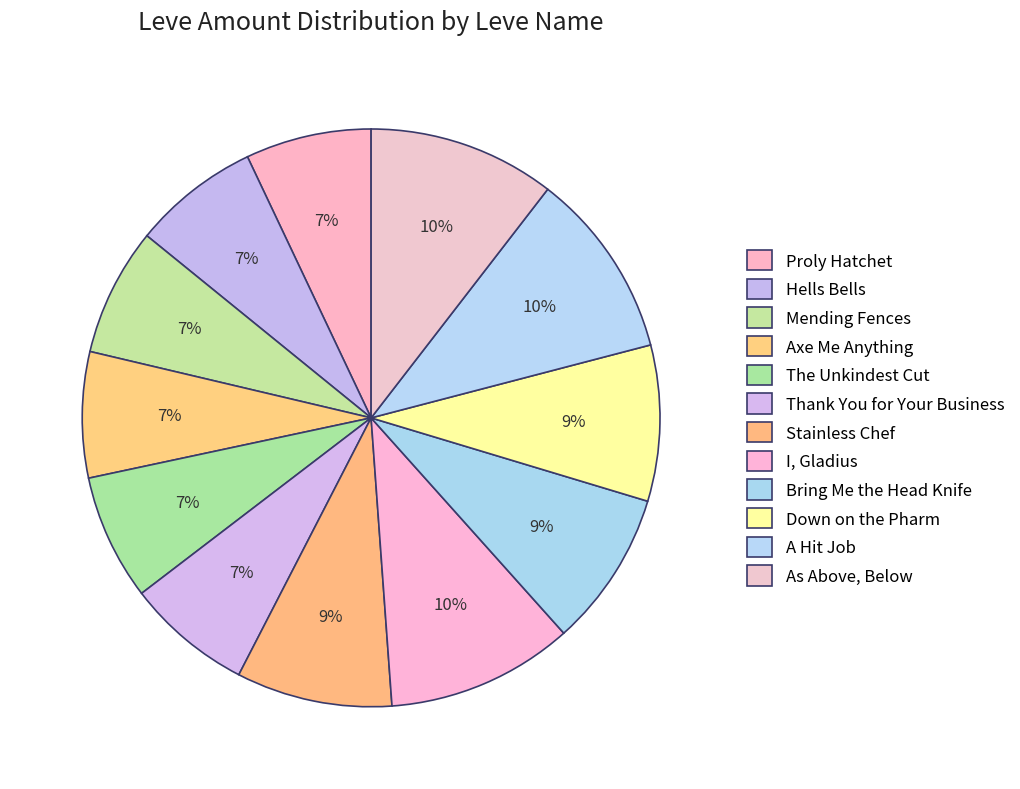

How many segments does this pie chart have?

12